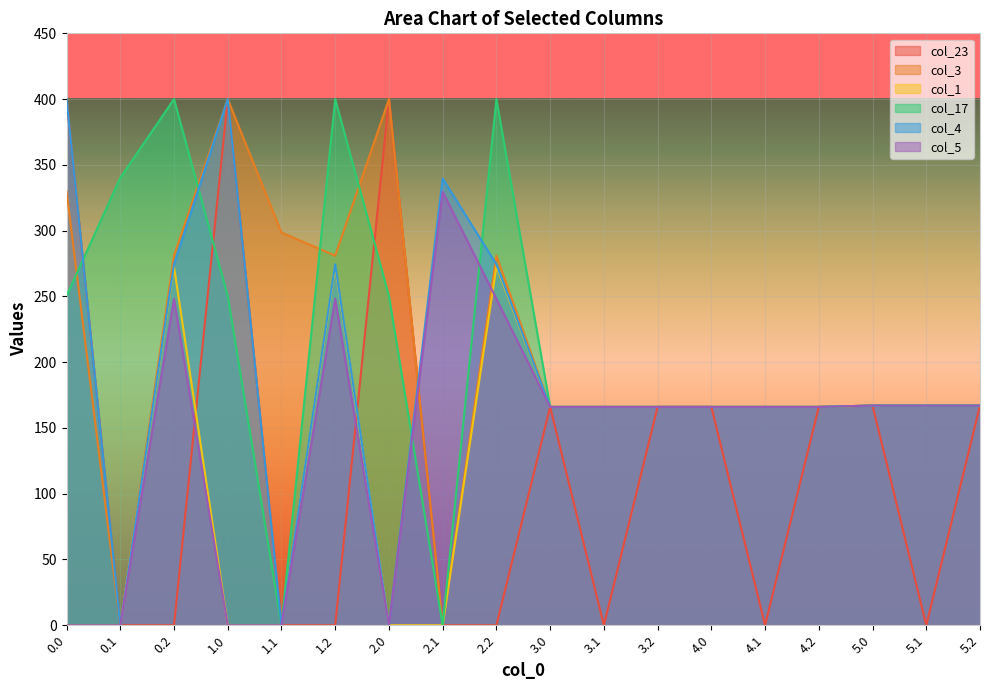

At which category is the sum across all series the highest?

0.2